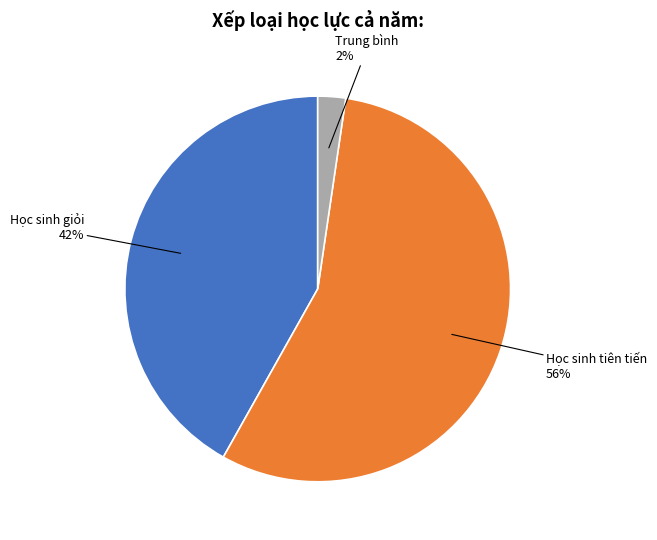

Is there any slice that represents more than half of the pie?

Yes